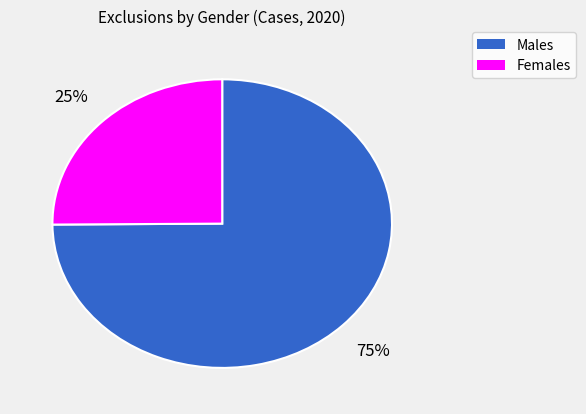

To the nearest percent, what is the difference between the largest and smallest slice percentages?

50%